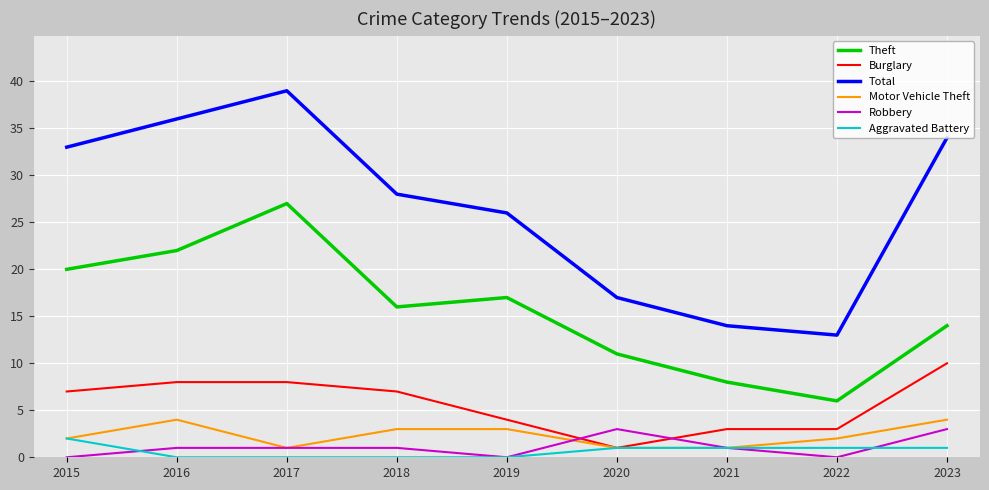

Reading right to left, transcribe all the data shown in this chart.

Theft: 2023=14	2022=6	2021=8	2020=11	2019=17	2018=16	2017=27	2016=22	2015=20
Burglary: 2023=10	2022=3	2021=3	2020=1	2019=4	2018=7	2017=8	2016=8	2015=7
Total: 2023=34	2022=13	2021=14	2020=17	2019=26	2018=28	2017=39	2016=36	2015=33
Motor Vehicle Theft: 2023=4	2022=2	2021=1	2020=1	2019=3	2018=3	2017=1	2016=4	2015=2
Robbery: 2023=3	2022=0	2021=1	2020=3	2019=0	2018=1	2017=1	2016=1	2015=0
Aggravated Battery: 2023=1	2022=1	2021=1	2020=1	2019=0	2018=0	2017=0	2016=0	2015=2